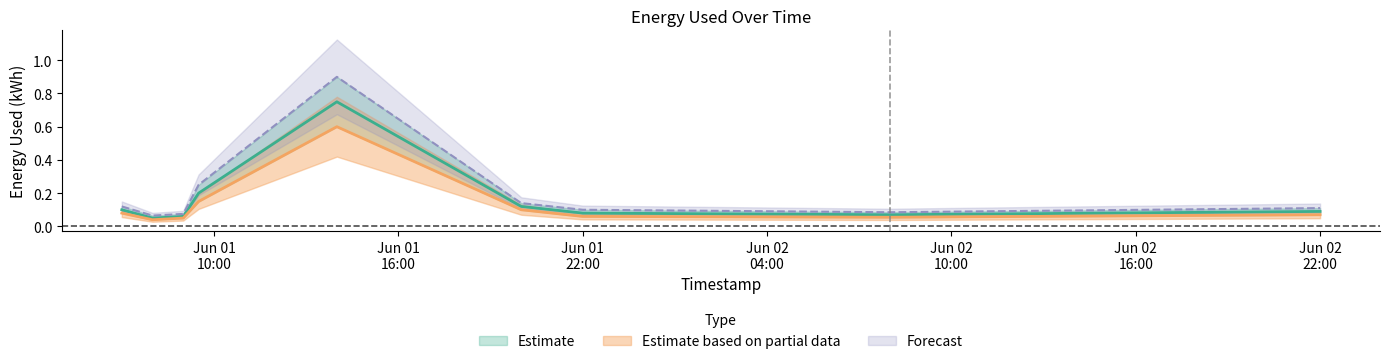

Rank the series by their maximum value, from lowest to highest.

Estimate based on partial data, Estimate, Forecast